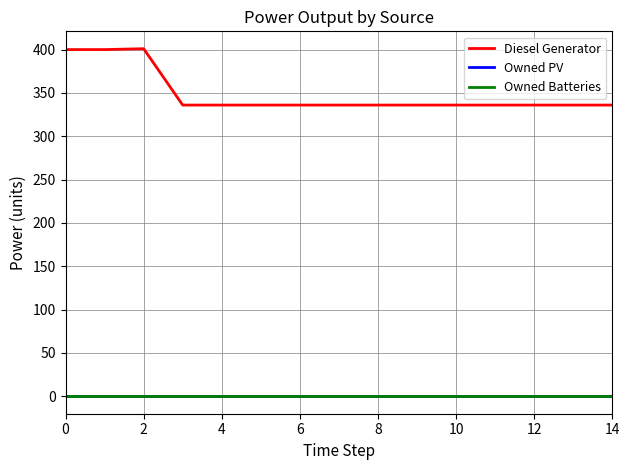

How many lines are shown in the chart?

3